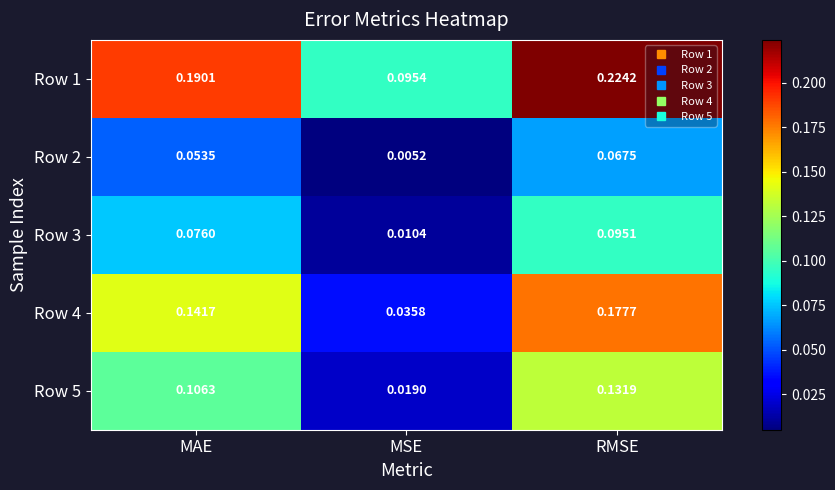

Where is Row 3 nearest to the value 0?

MSE